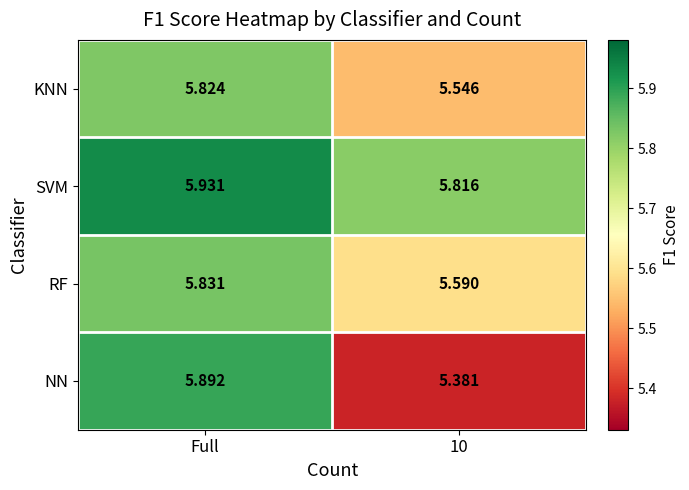

Which series has the widest spread of values?

NN